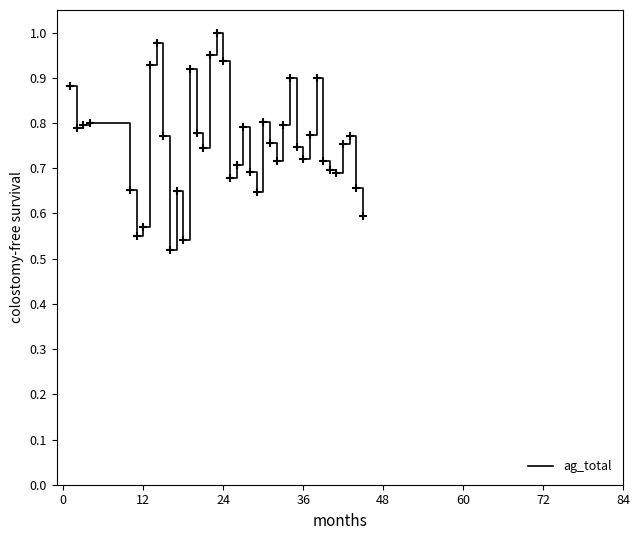

Is this an area chart (filled region under the line)?

No